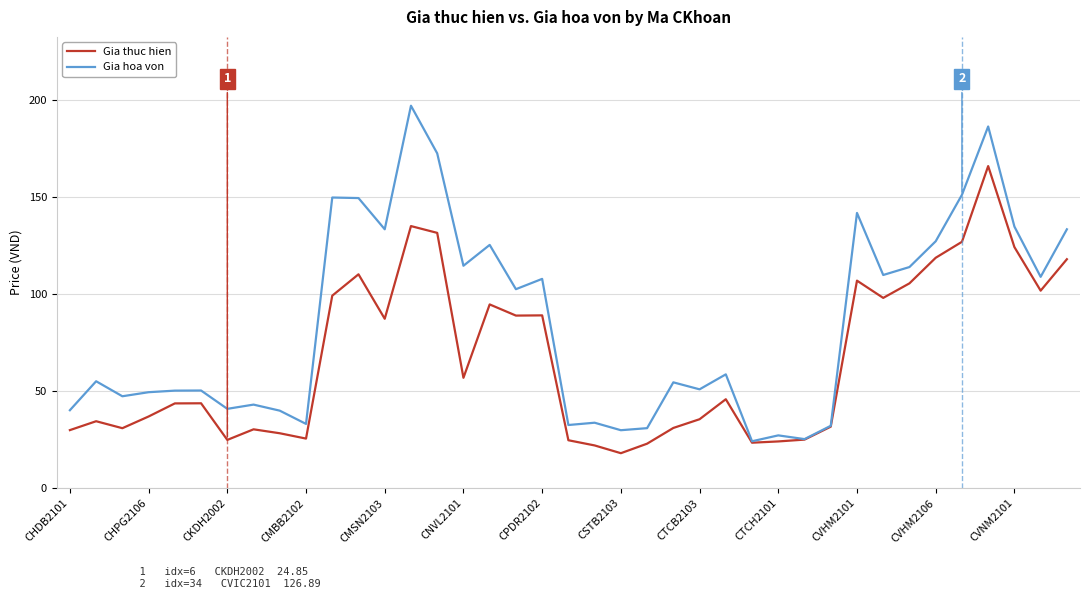

What is the smallest value displayed?

18.0